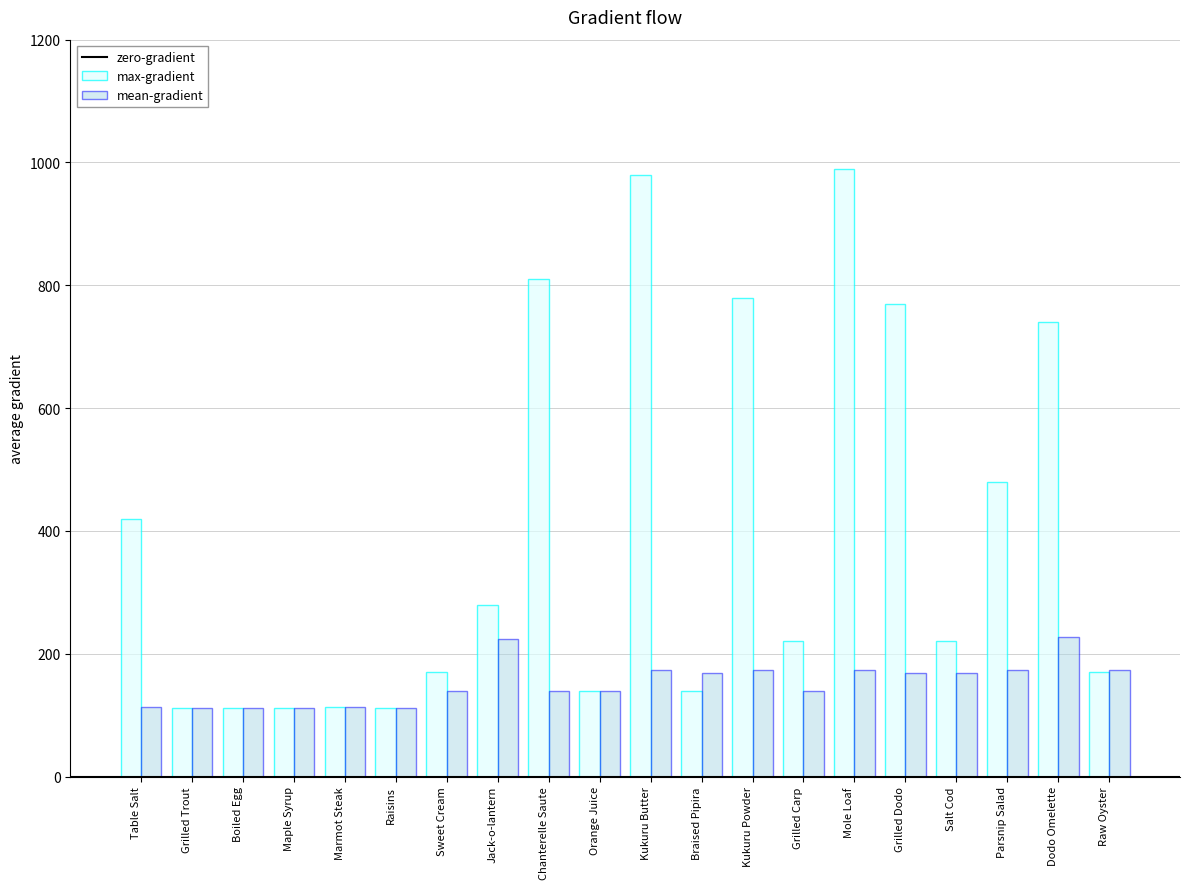

List the series in order of their overall mean, highest first.

max-gradient, mean-gradient